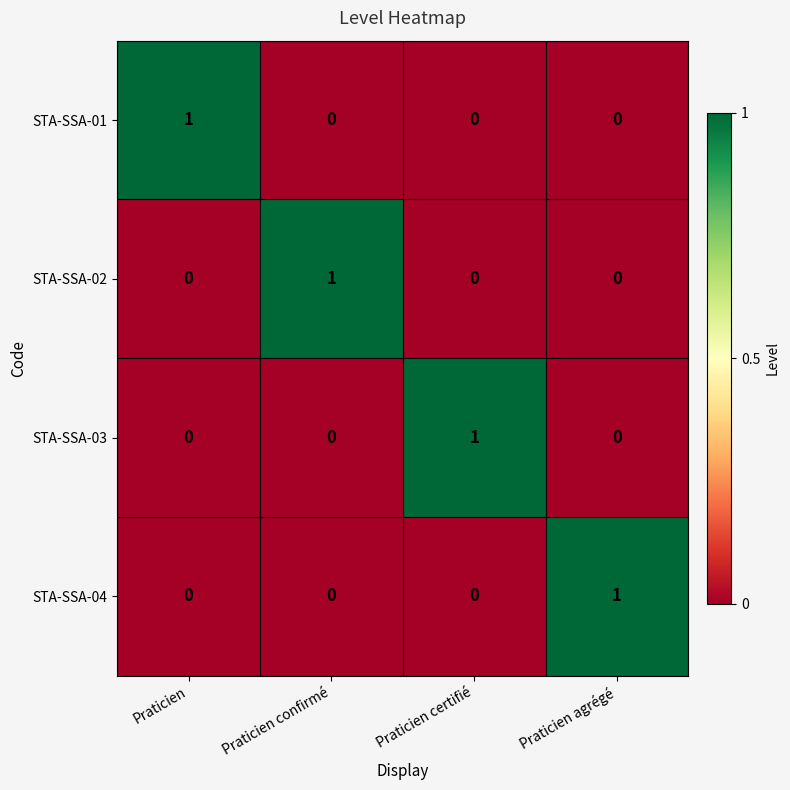

How many STA-SSA-03 values are between 0 and 1?

4